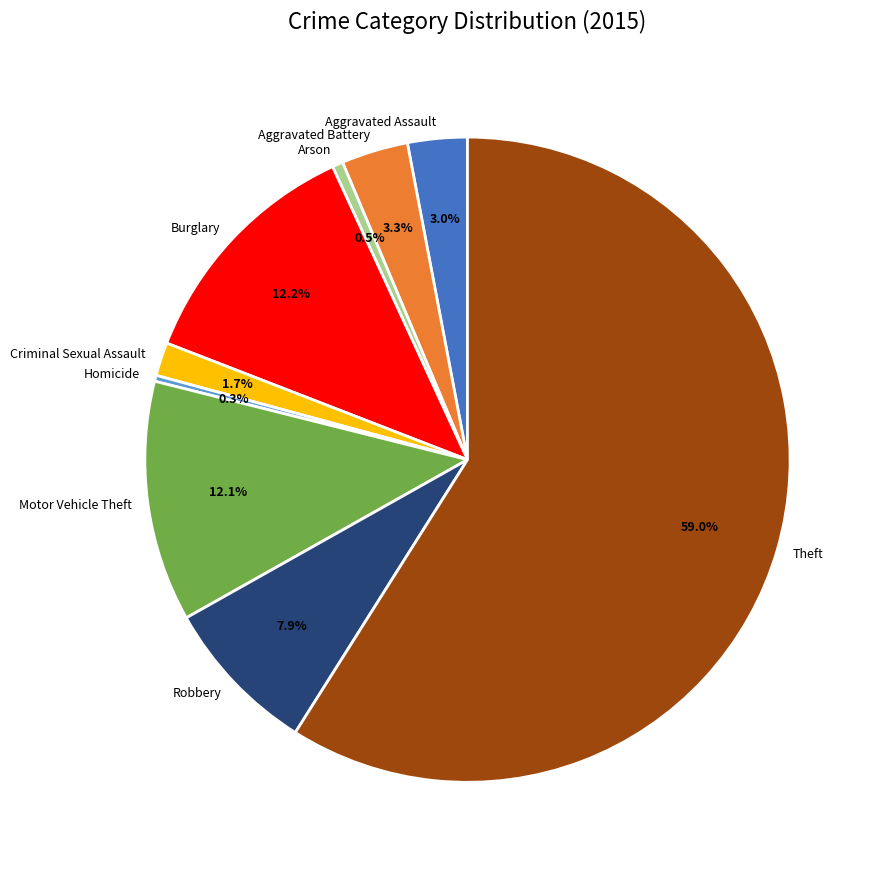

Which slice is the largest?

Theft